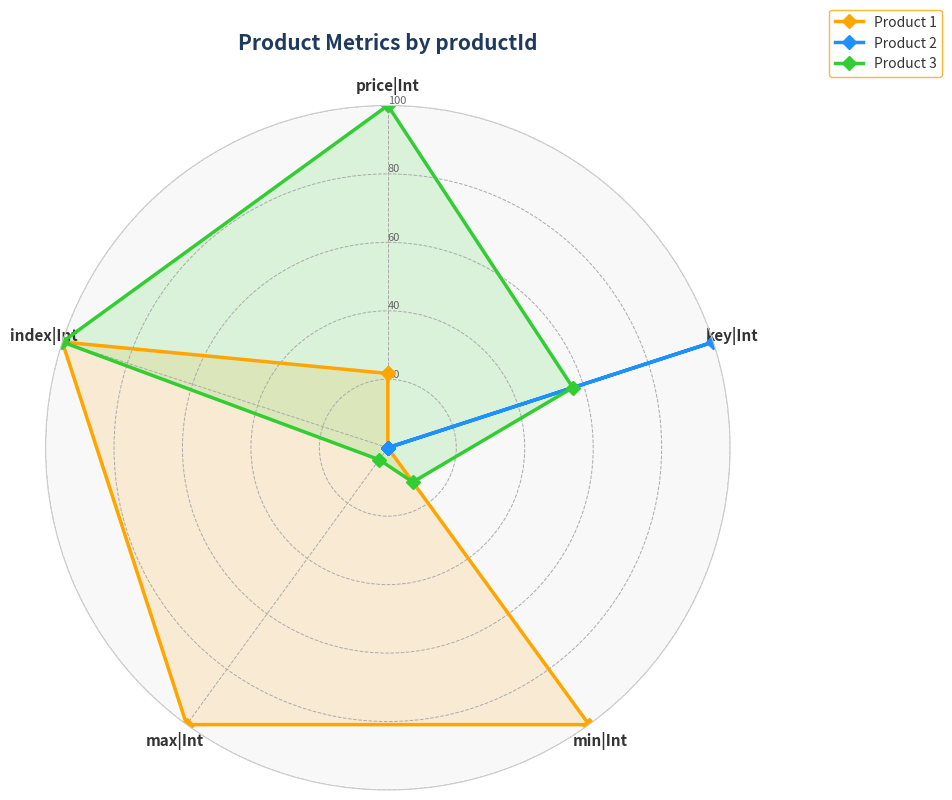

Is the value of Product 3 at index|Int greater than the value of Product 2 at index|Int?

Yes